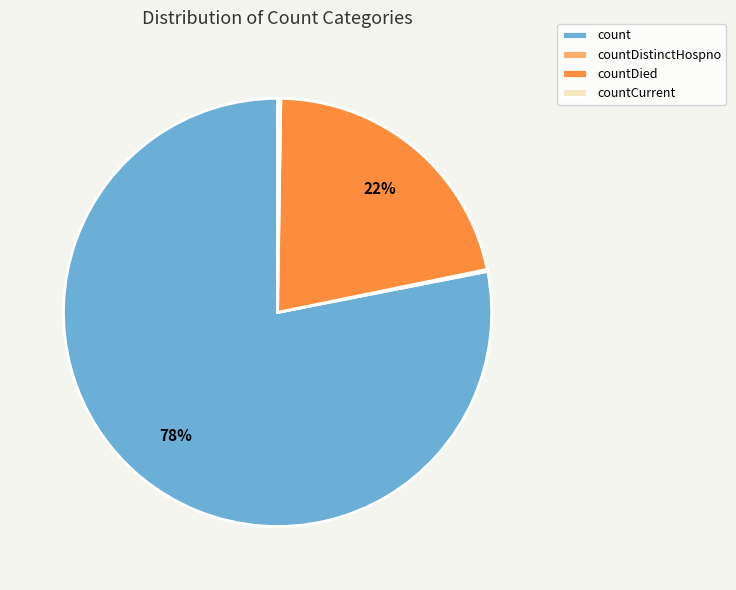

Which category has the biggest portion of the pie?

count